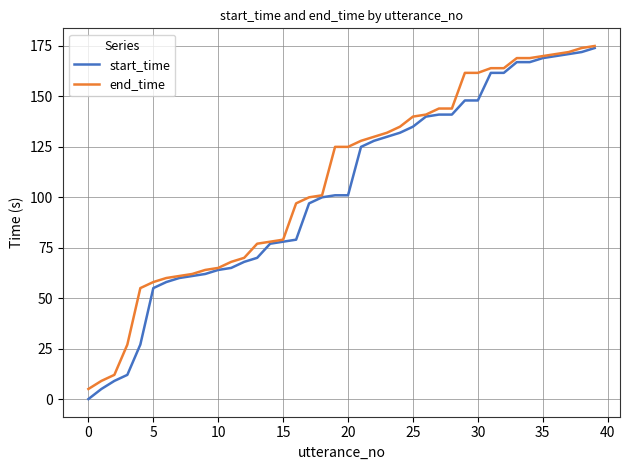

What is the lowest value of the end_time series?

5.0